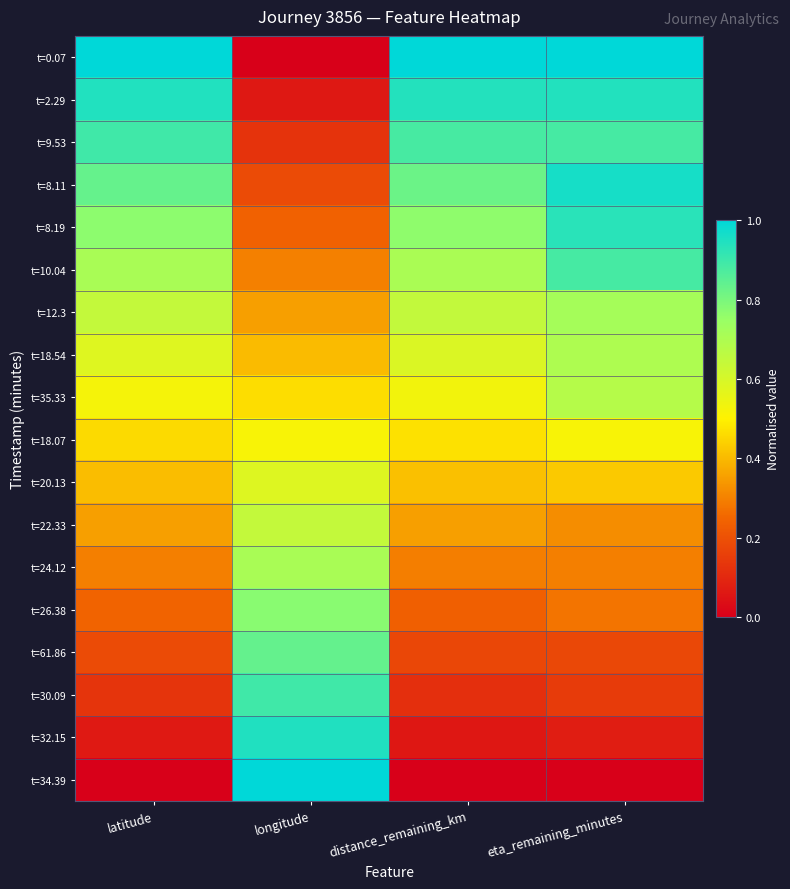

At which category is the sum across all series the highest?

eta_remaining_minutes